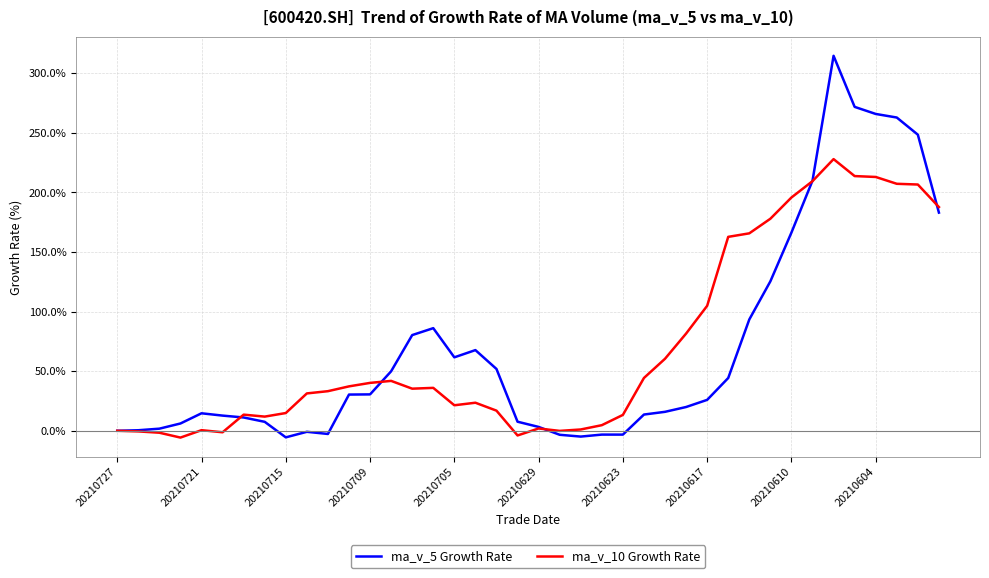

Rank the series by their maximum value, from lowest to highest.

ma_v_10 Growth Rate, ma_v_5 Growth Rate